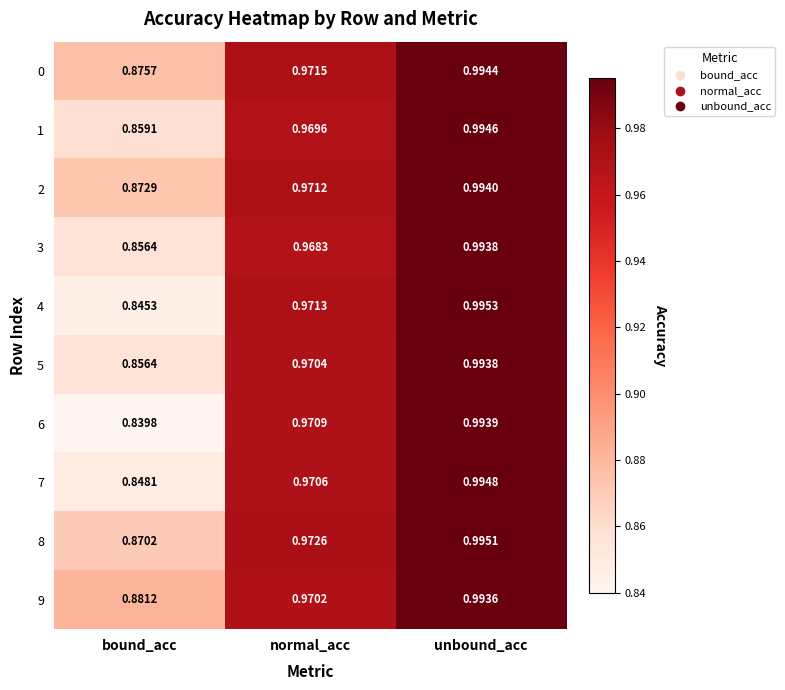

At which label is 6 closest to 0?

bound_acc